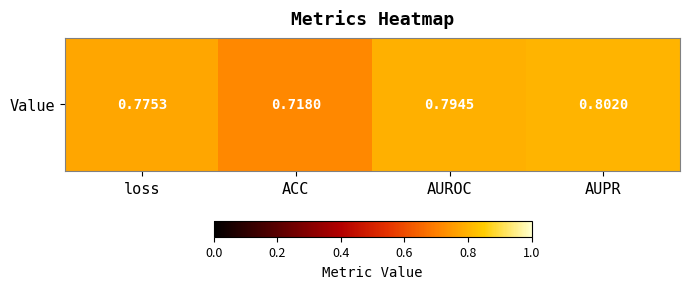

What is the difference between the second highest and minimum values?

0.1